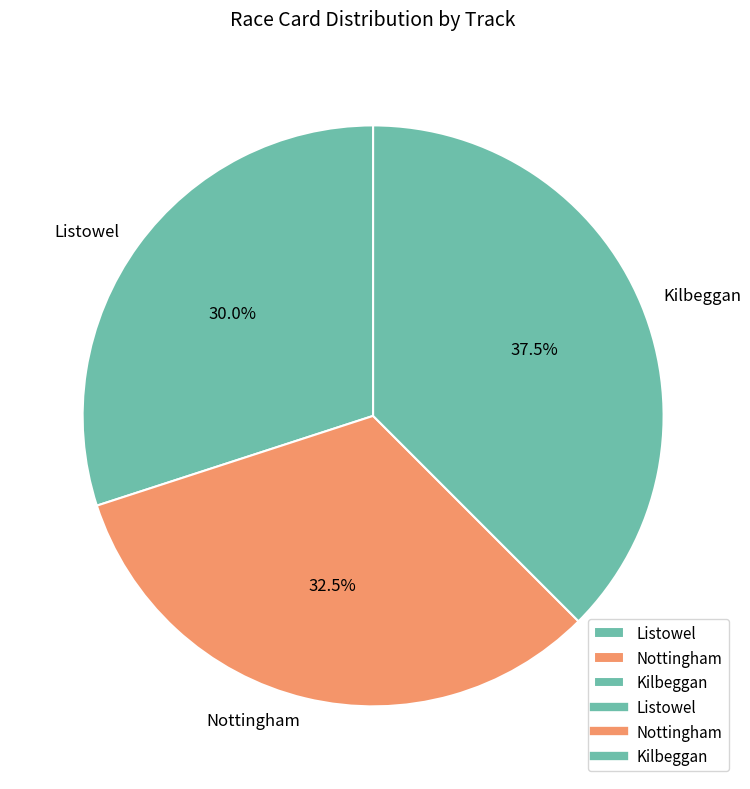

How many segments does this pie chart have?

3